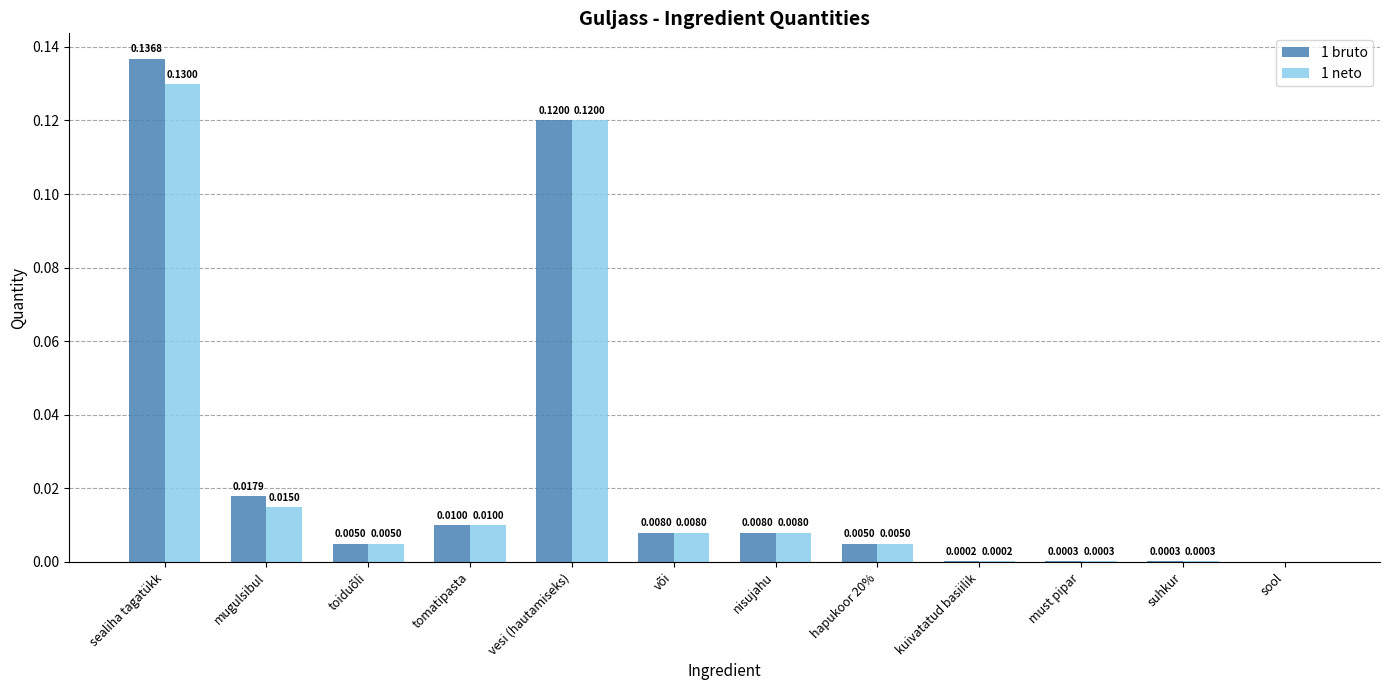

Is the value of 1 neto at hapukoor 20% greater than the value of 1 bruto at suhkur?

Yes